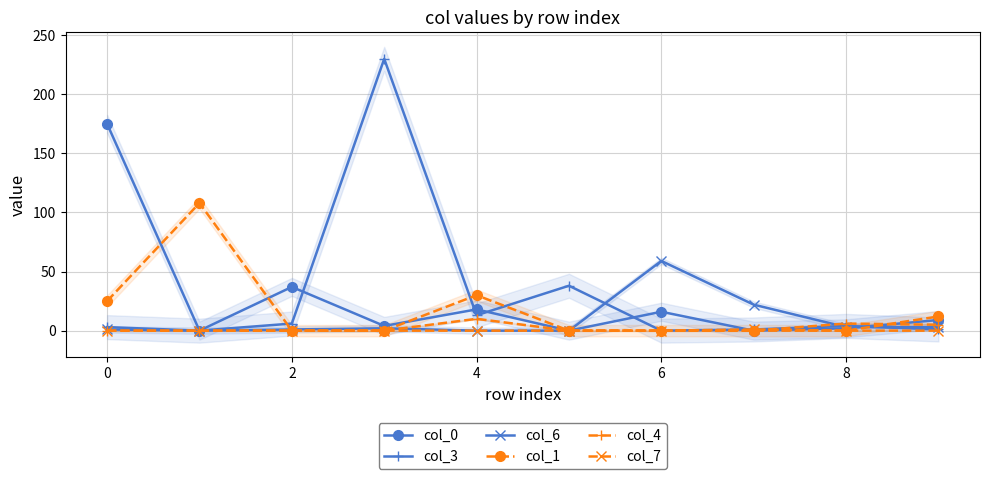

How many distinct data groups are displayed?

6